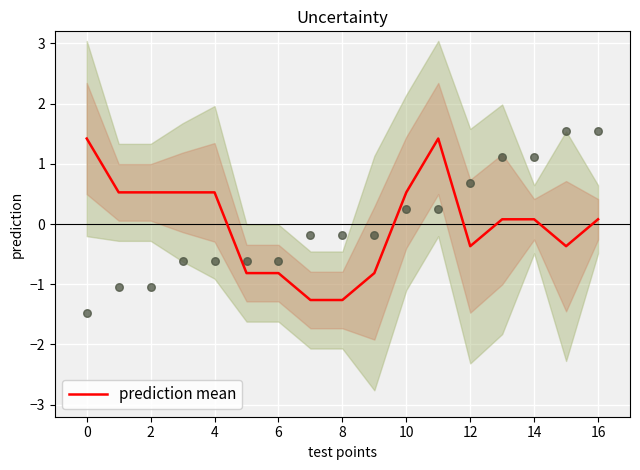

True or false: prediction mean has a value of -0.5 at 6.

False